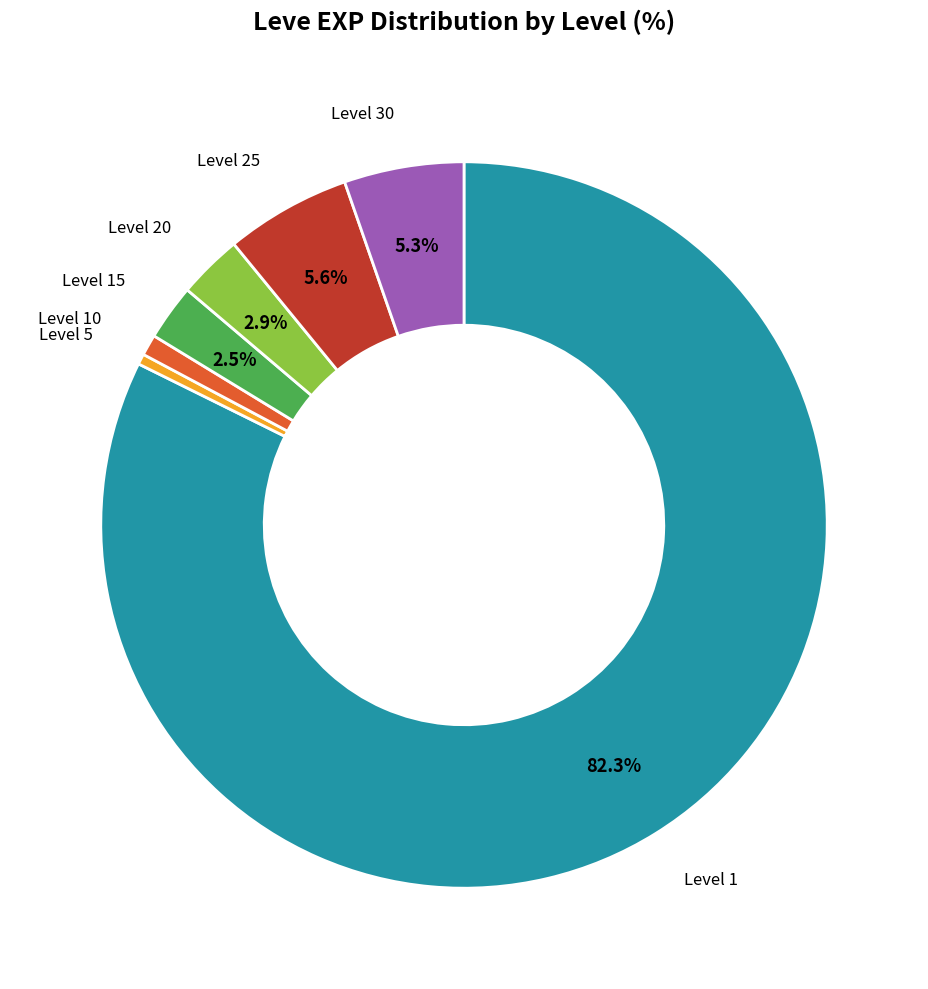

How many segments does this pie chart have?

7